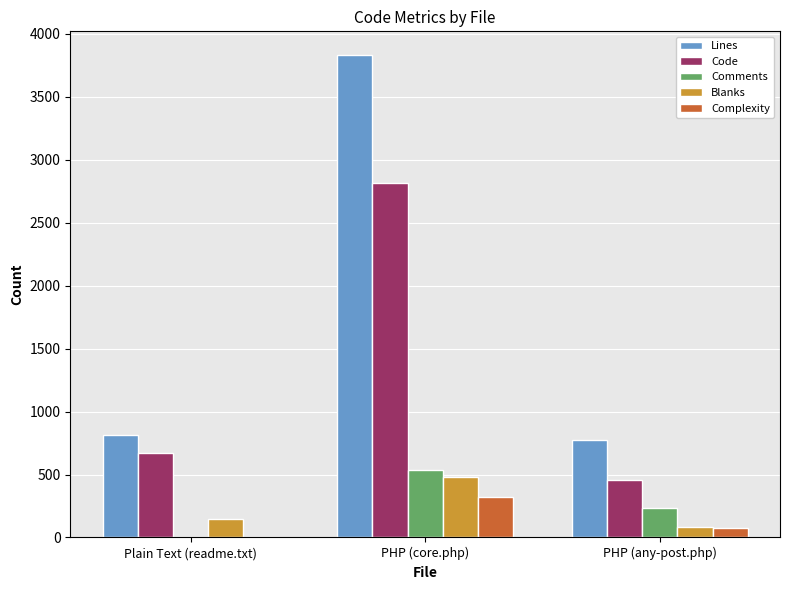

Which series has the largest total across all categories?

Lines